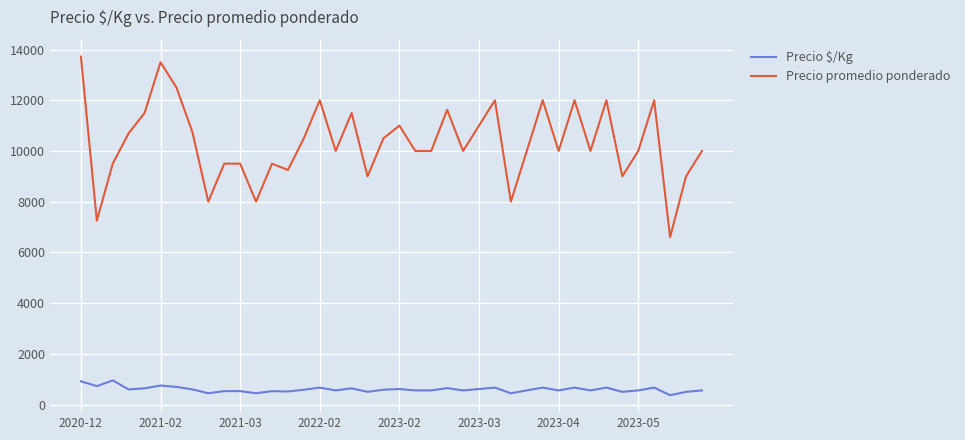

Which series has the widest spread of values?

Precio promedio ponderado